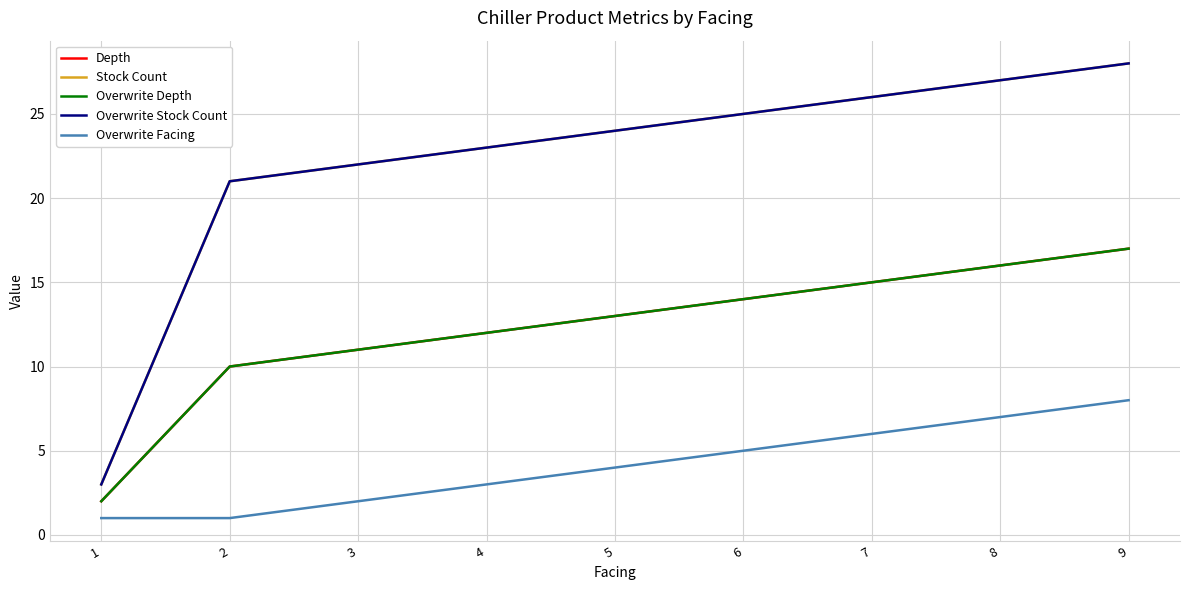

Does the chart display data point markers on the line(s)?

No